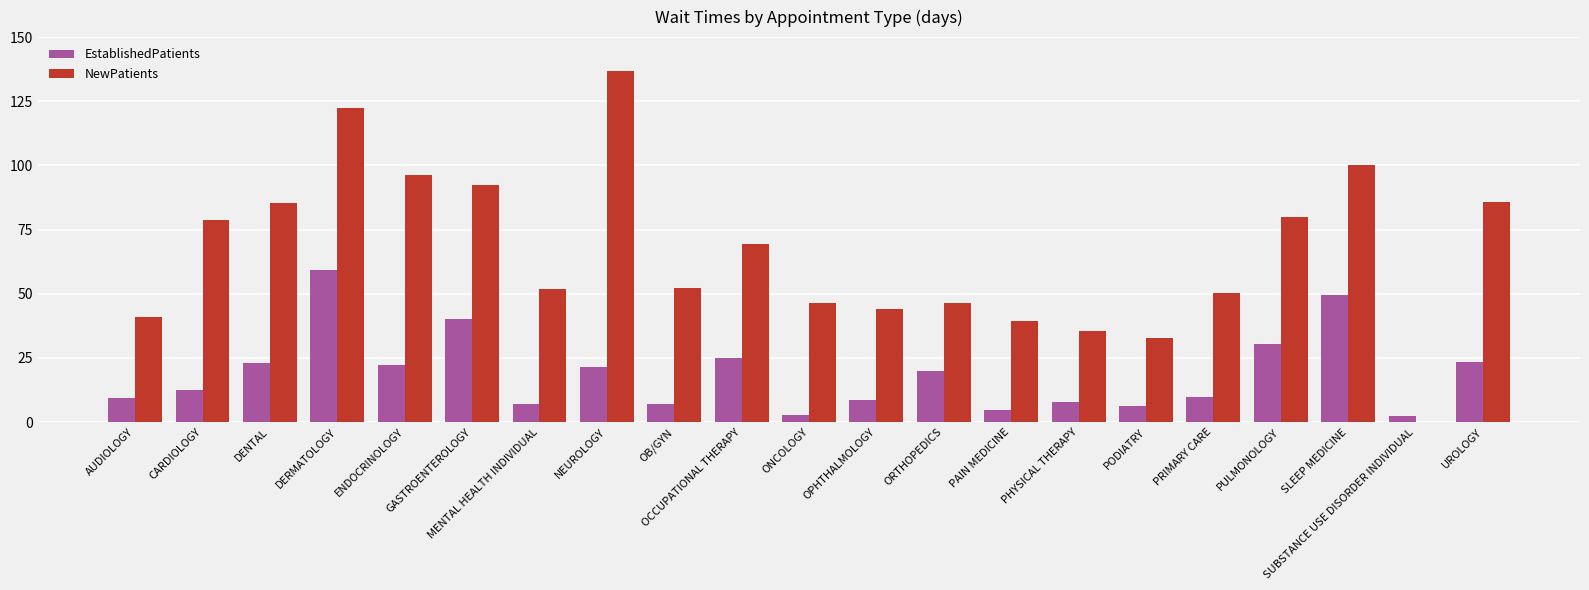

Between ENDOCRINOLOGY and OB/GYN, which series saw the biggest shift?

NewPatients